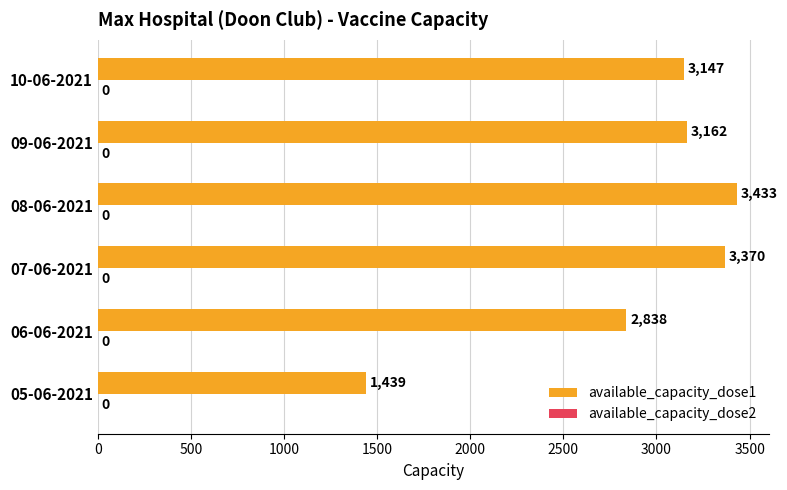

Are the bars horizontal?

Yes